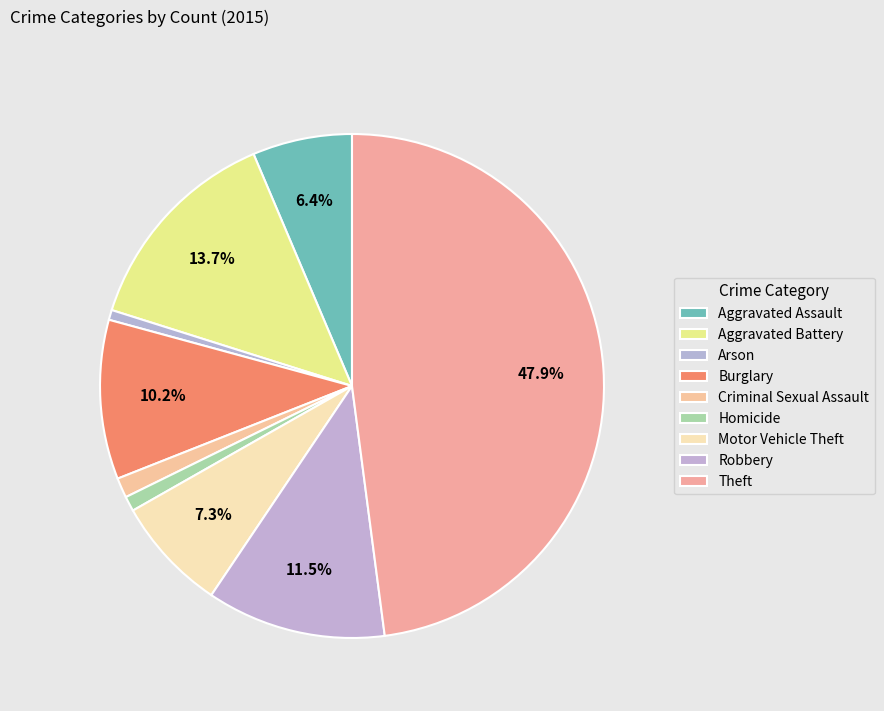

What percentage is the Homicide slice, to the nearest percent?

1%